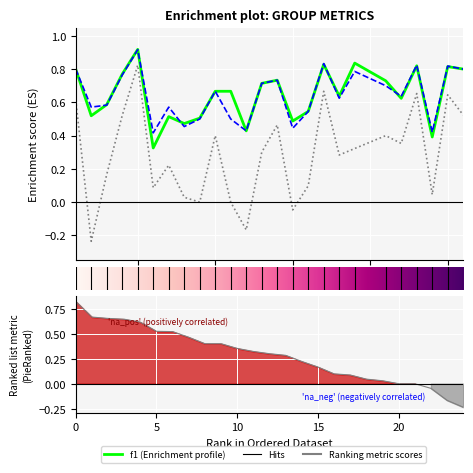

The accuracy series shows 0.3 at 10. True or false?

False